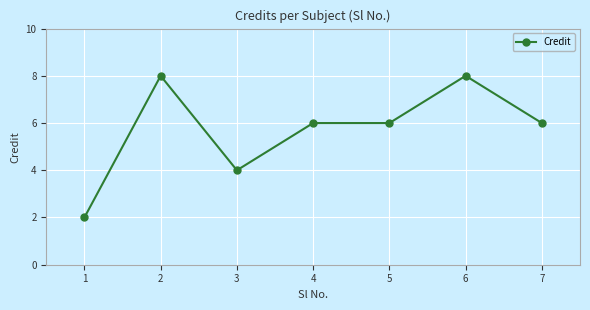

Does the chart display data point markers on the line(s)?

Yes